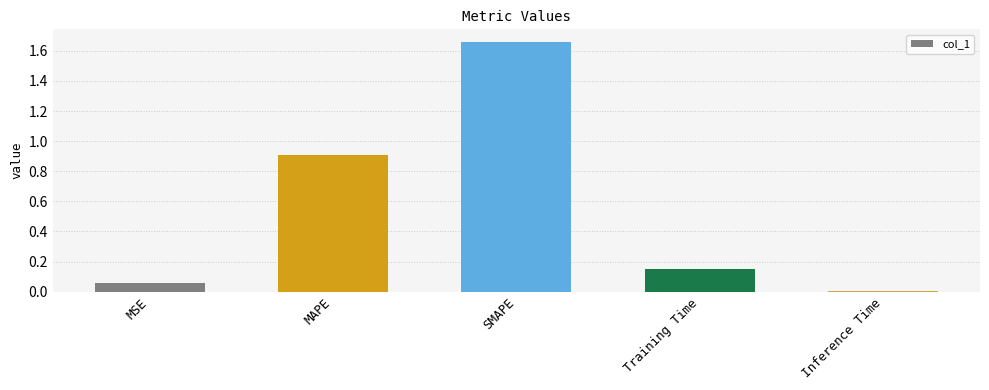

How many series are shown in this chart?

1